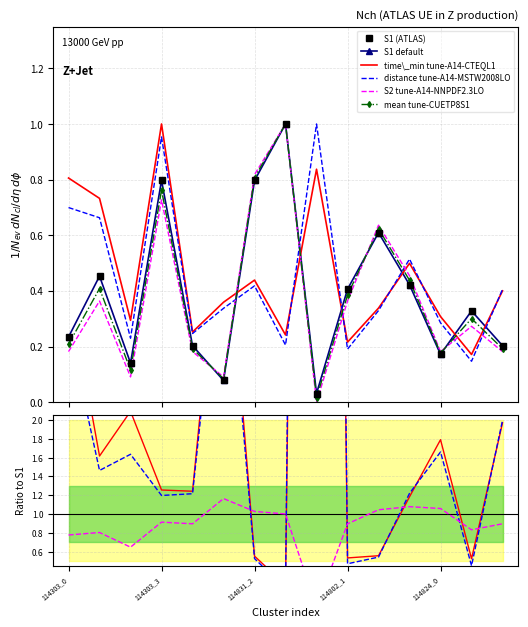

Is this an area chart (filled region under the line)?

No